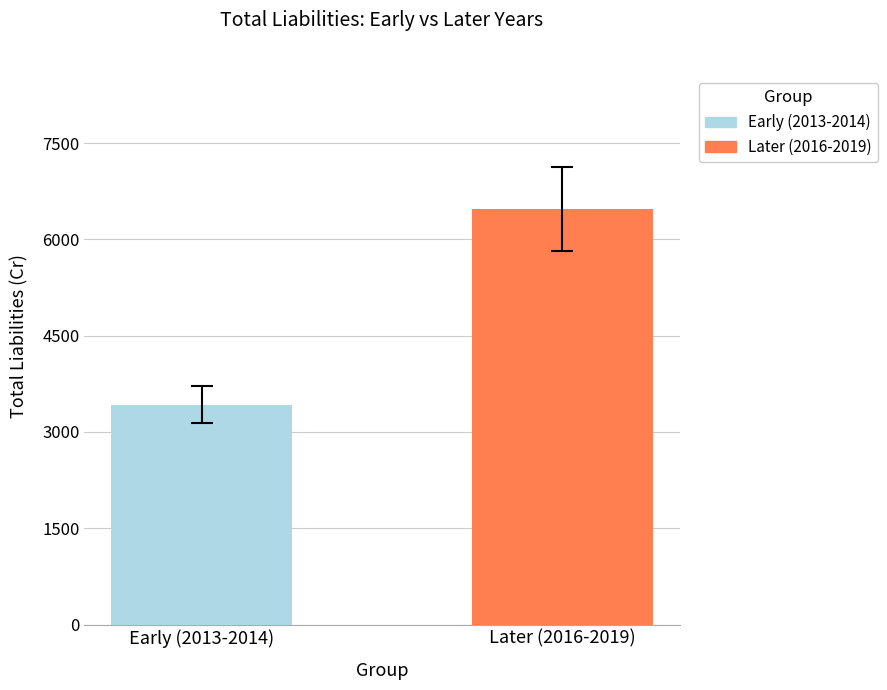

What are all the series names shown in the legend?

Early (2013-2014), Later (2016-2019)